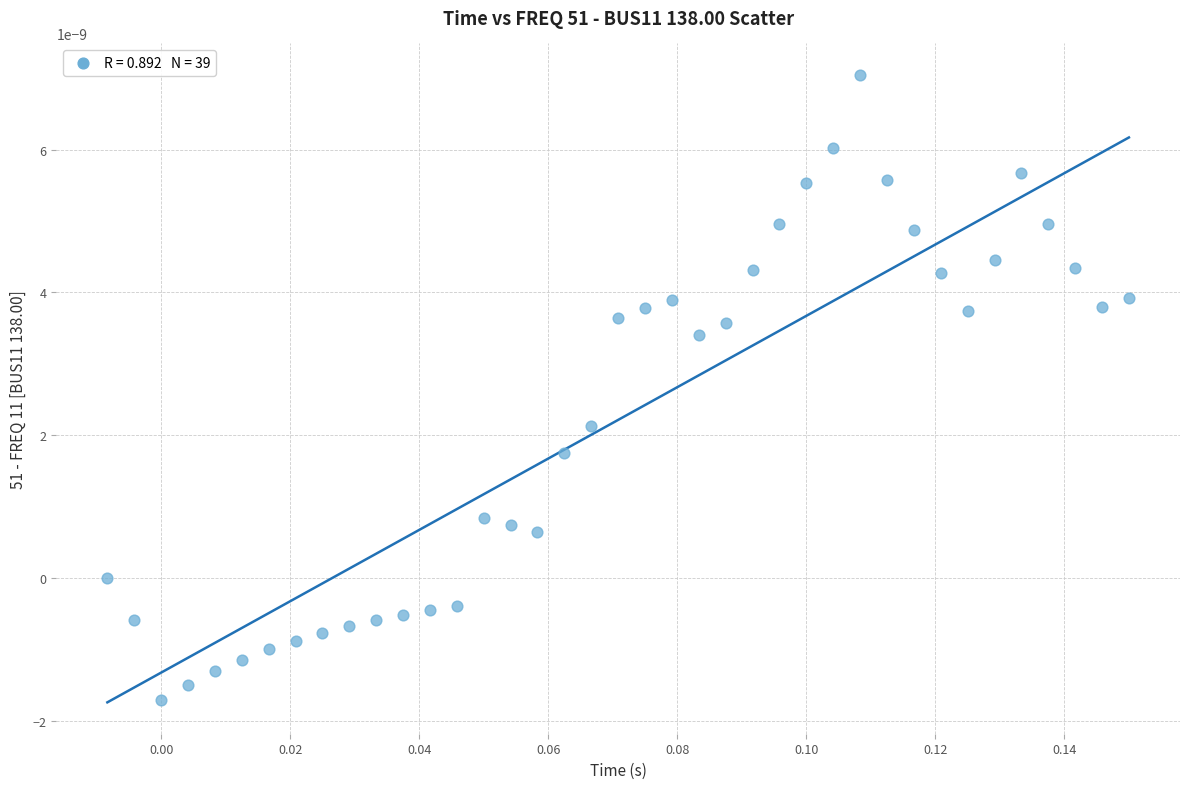

How many points are shown in the scatter plot?

39